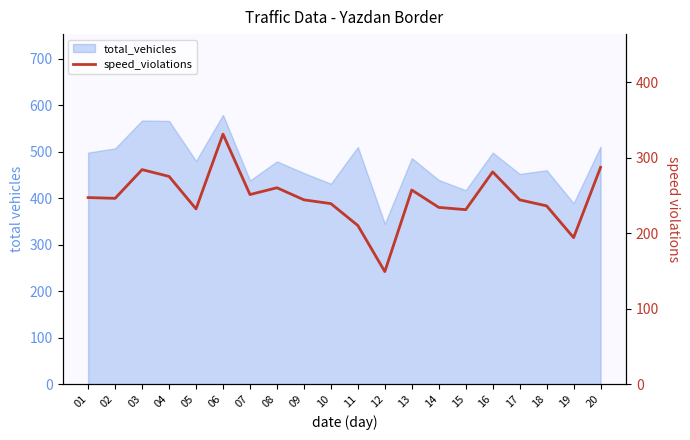

How many data points are above 246?

9